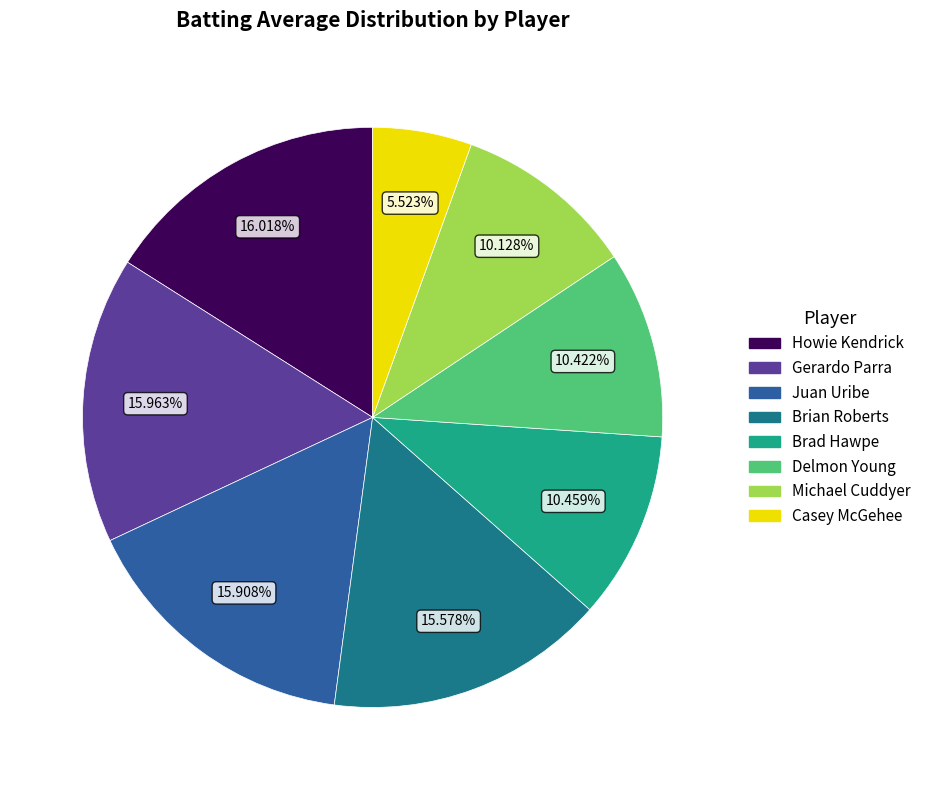

Is there any slice that represents more than half of the pie?

No